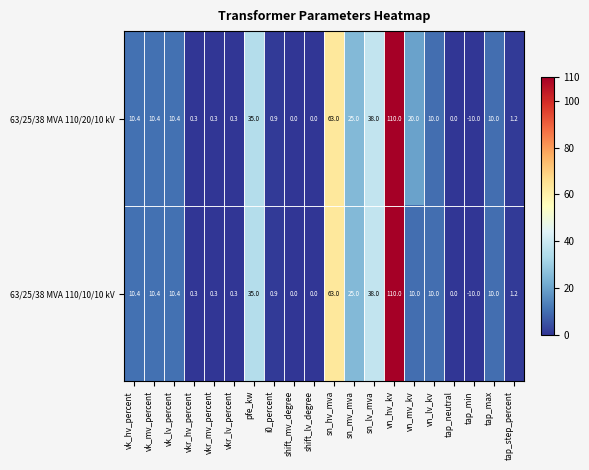

What is the sum of the 63/25/38 MVA 110/20/10 kV values at tap_max and sn_lv_mva?

48.0